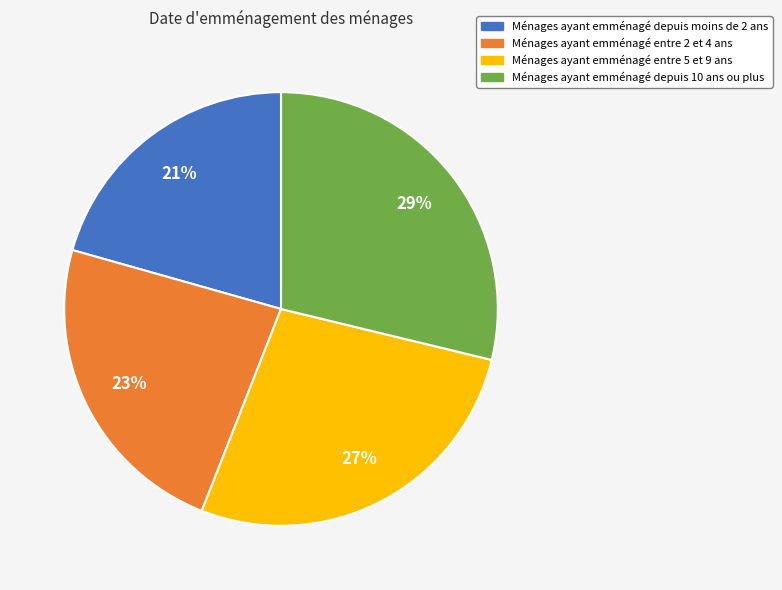

Is there any slice that represents more than half of the pie?

No